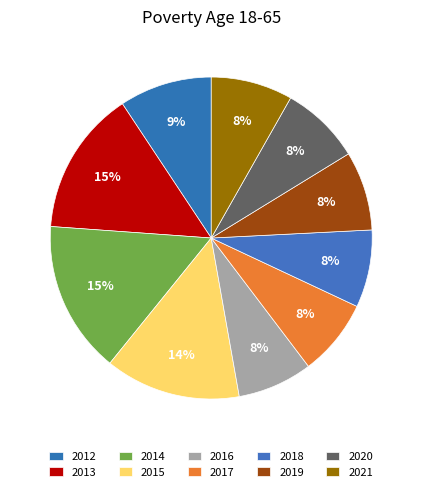

Count the number of slices in the pie.

10